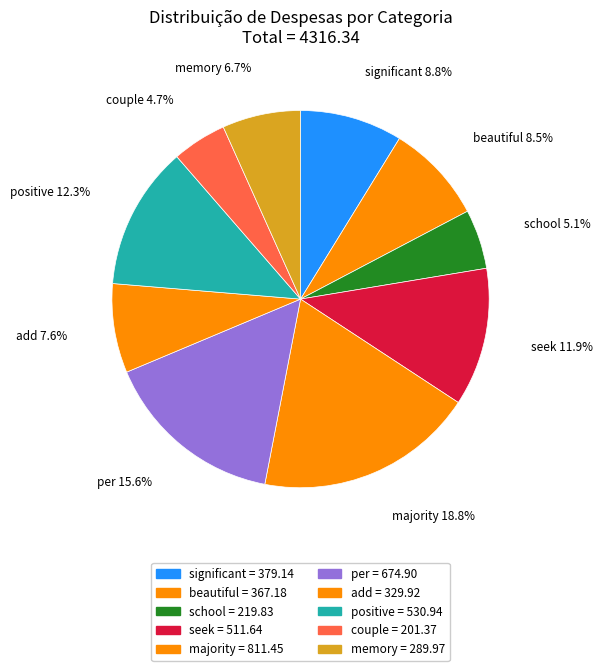

Rank the categories by value from lowest to highest.

couple, school, memory, add, beautiful, significant, seek, positive, per, majority